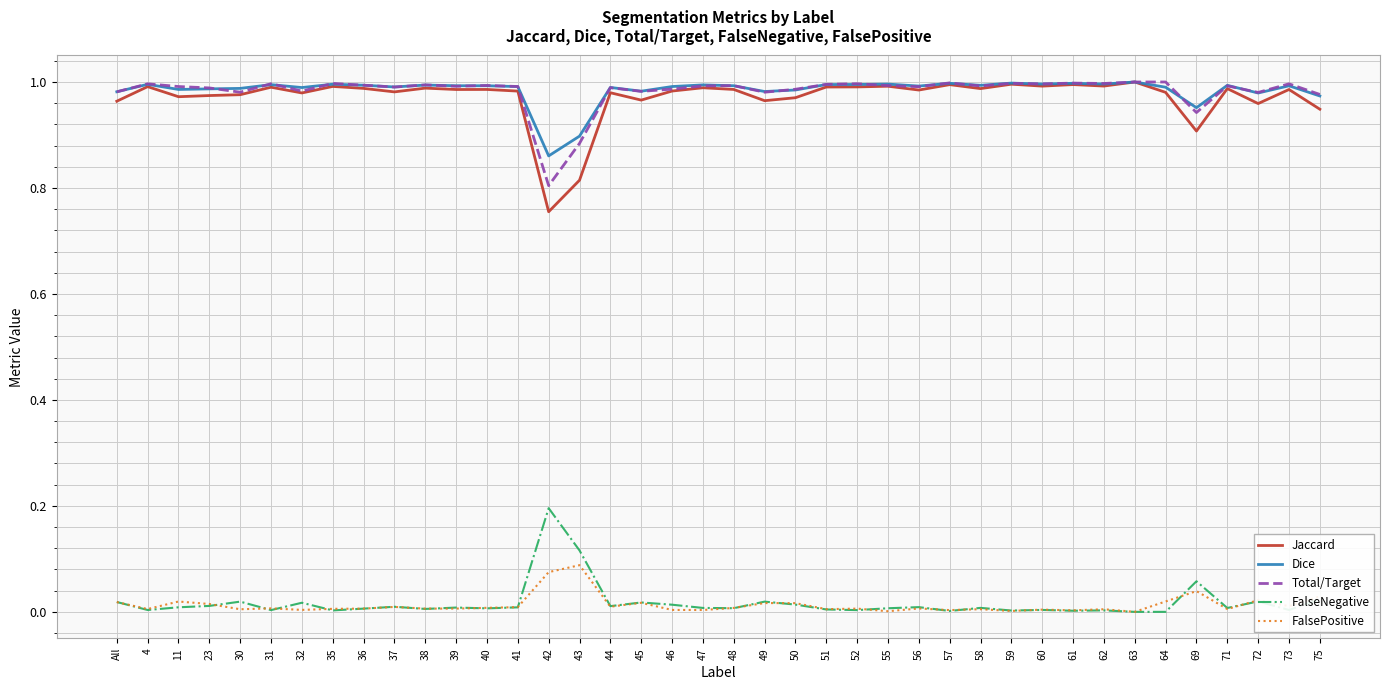

What position from the left is 44?

17